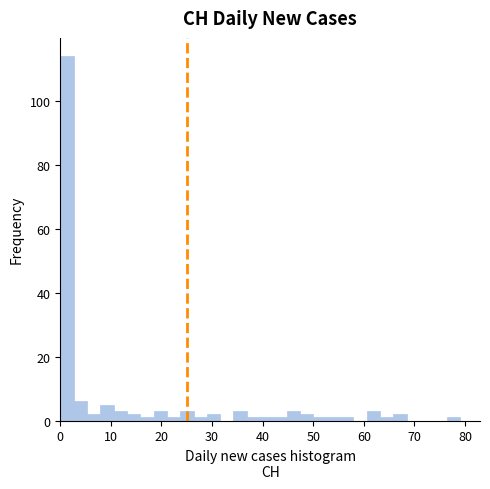

Read against the x-axis, roughly where is the centre of the tallest bar?

1